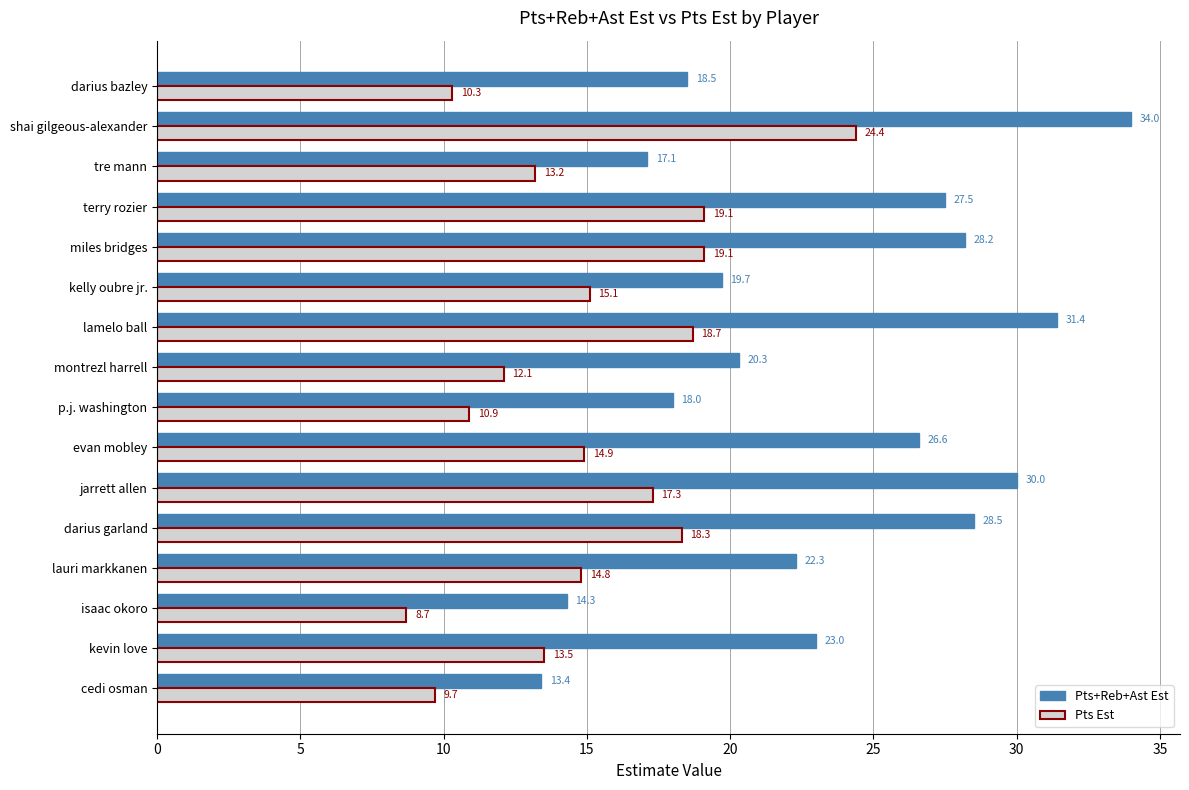

How many values in the Pts Est series are below 14?

7